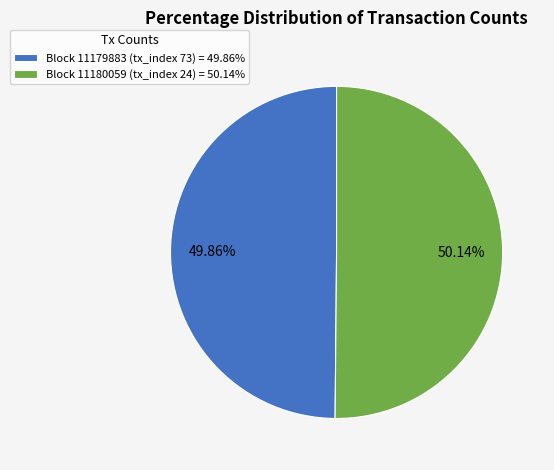

How many slices are in this pie chart?

2